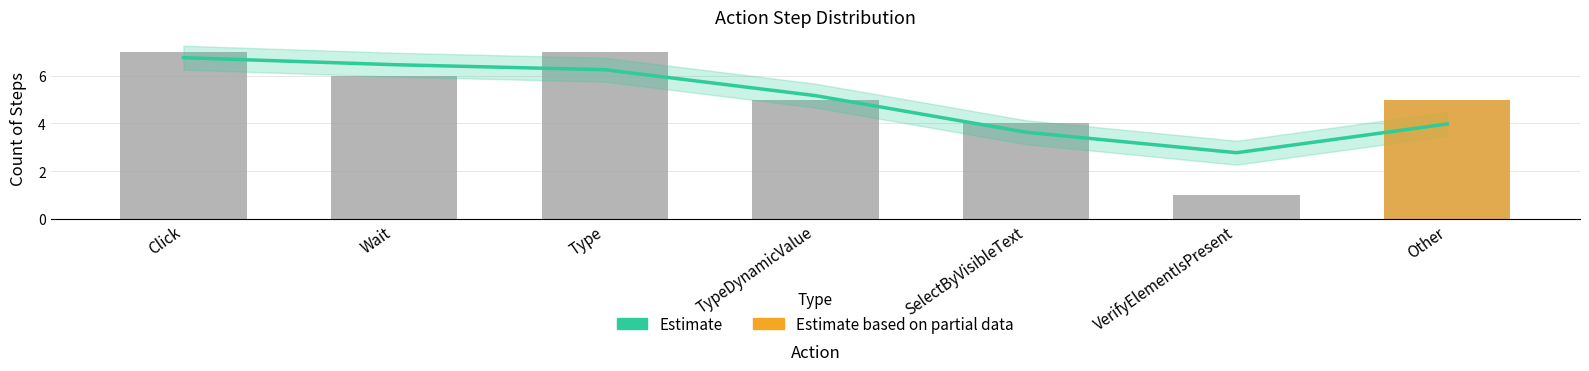

List the labels in order of Estimate value, largest first.

Click, Wait, Type, TypeDynamicValue, Other, SelectByVisibleText, VerifyElementIsPresent